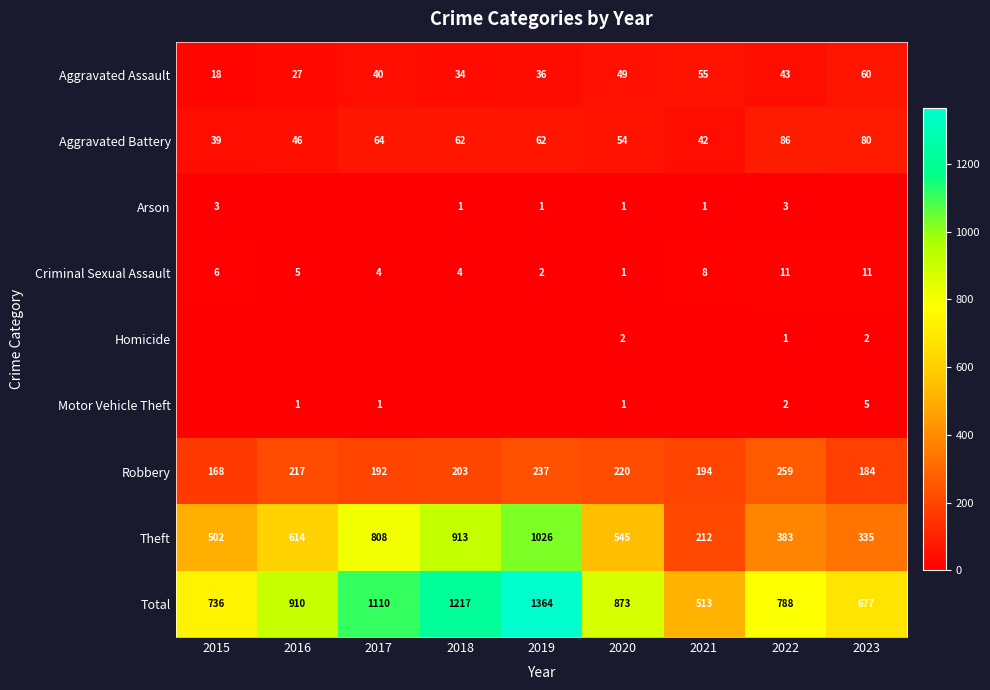

Between 2015 and 2020, which series saw the biggest shift?

Total